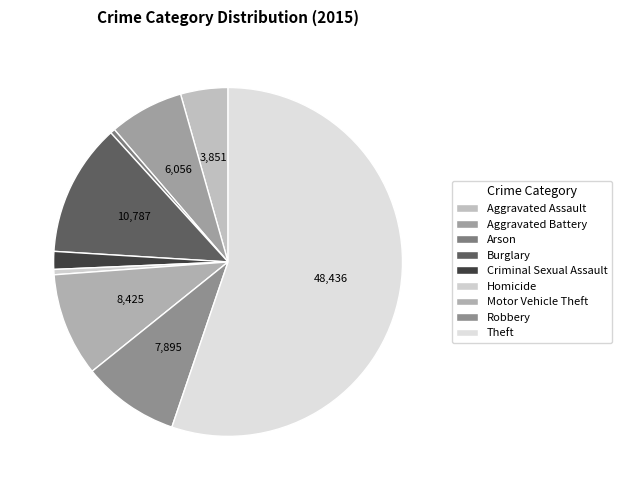

Which category has the biggest portion of the pie?

Theft